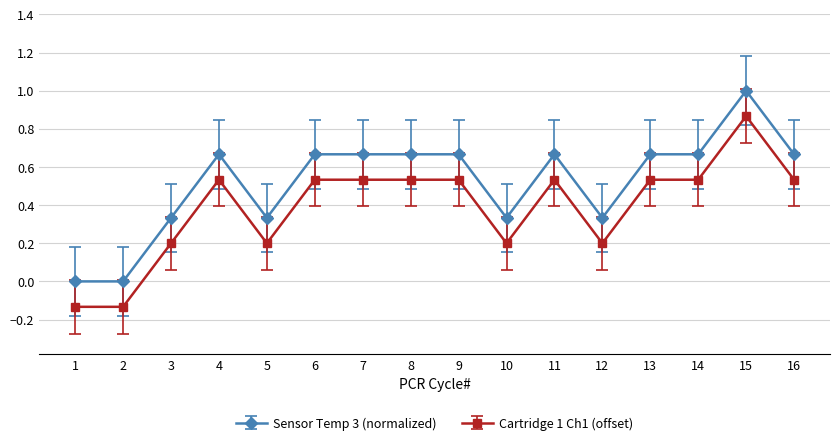

True or false: Cartridge 1 Ch1 (offset) has more than 1 points higher than both neighbors.

True